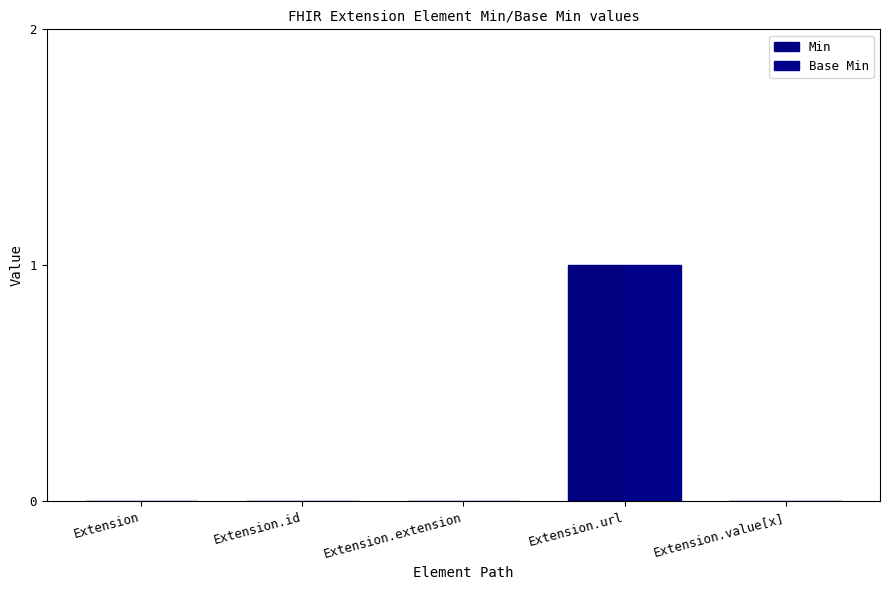

Count the number of data series in this chart.

2